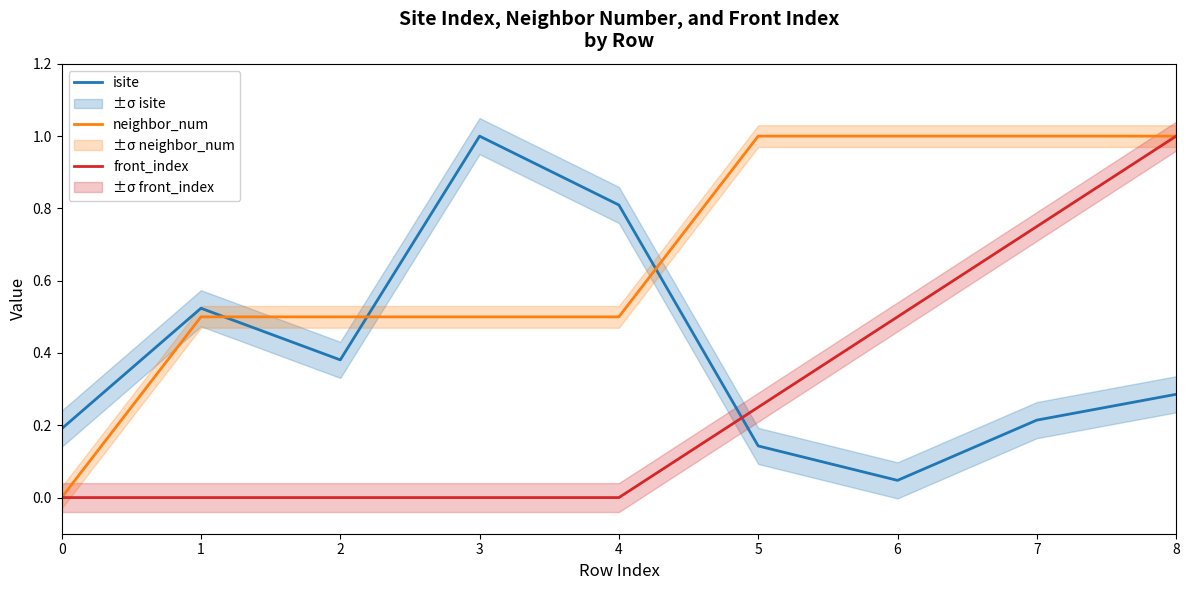

Where is isite nearest to the value 0?

6